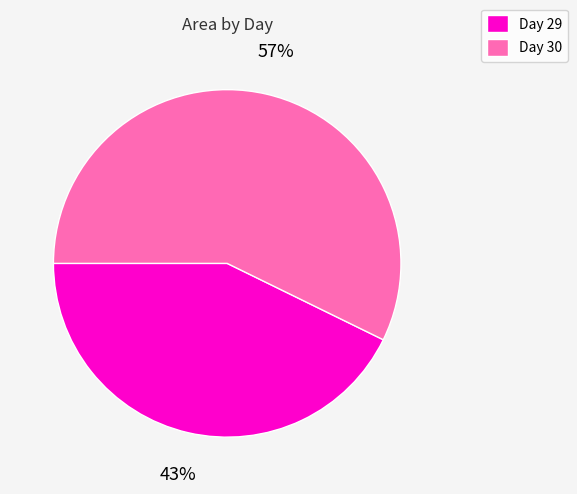

What percentage is the Day 29 slice, to the nearest percent?

43%